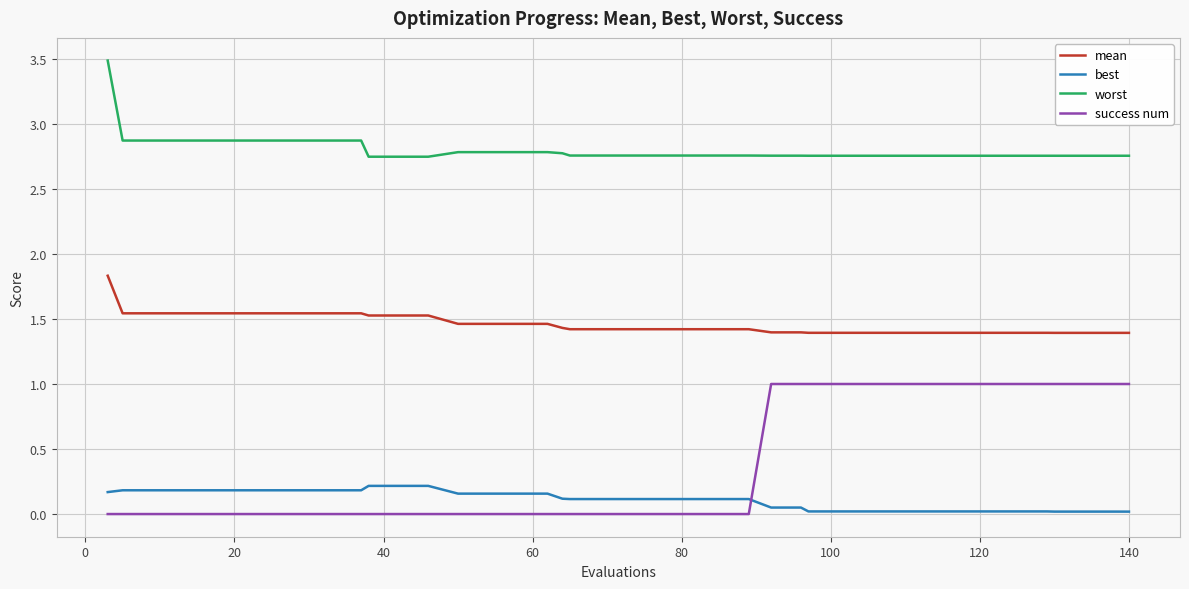

List the series in order of their peak value, highest first.

worst, mean, success num, best